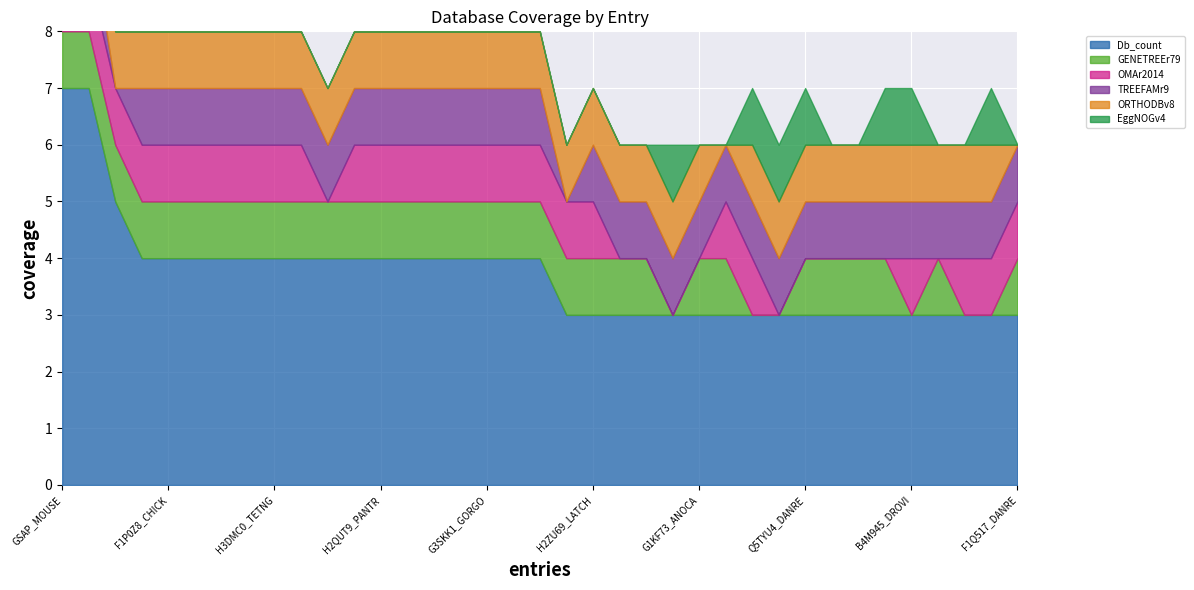

Count the number of data series in this chart.

6